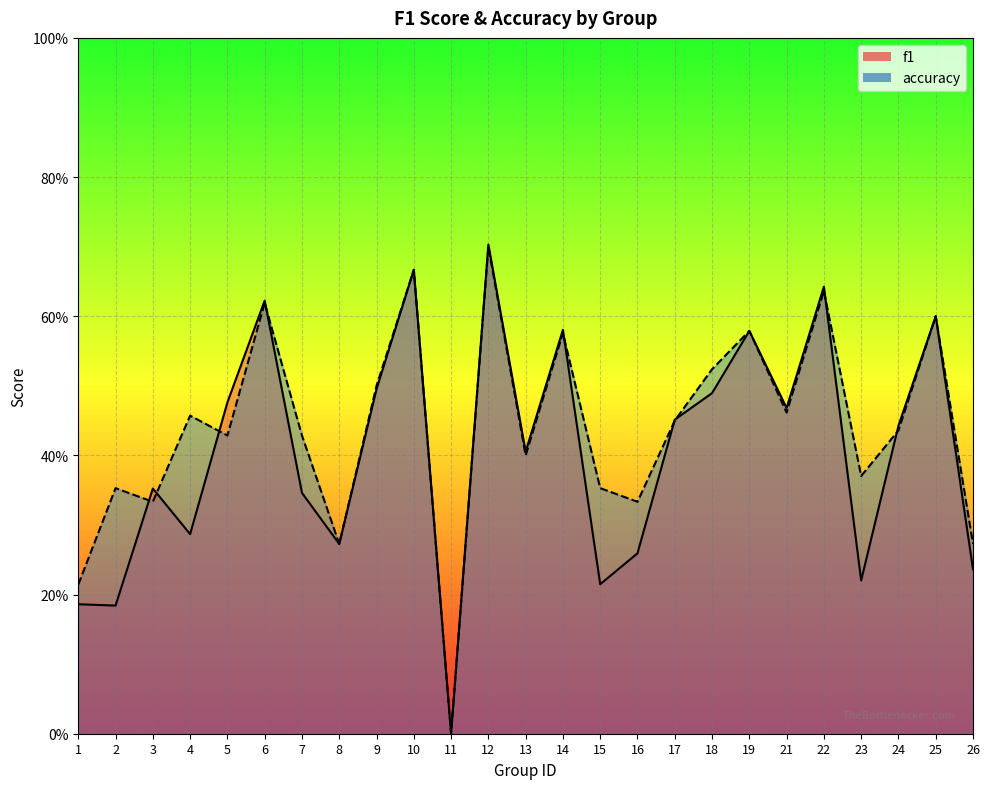

Between 5 and 10, which series saw the biggest shift?

accuracy